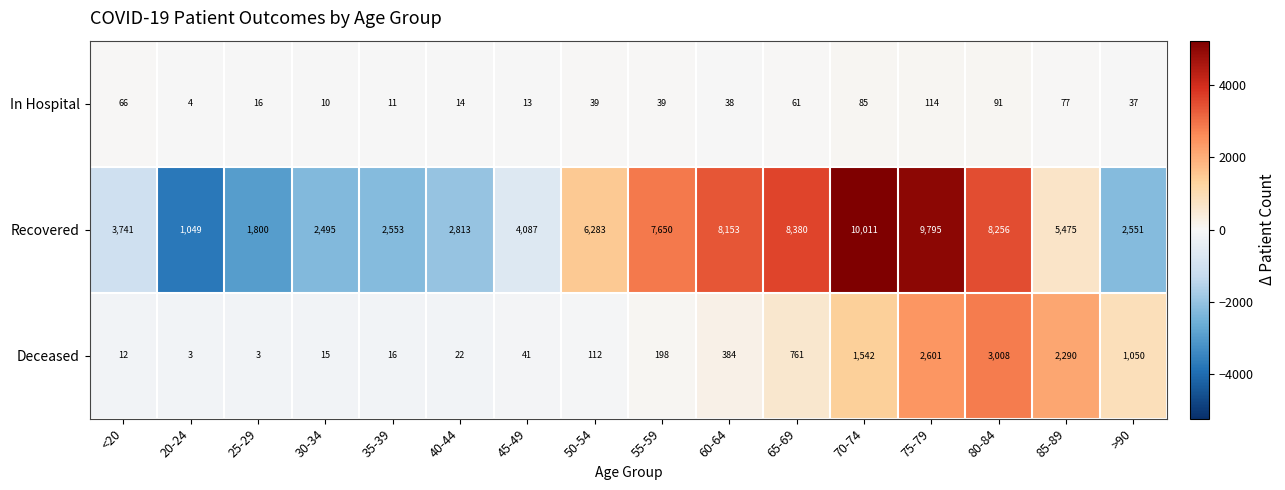

At 35-39, list the series in order from largest to smallest.

Recovered, Deceased, In Hospital